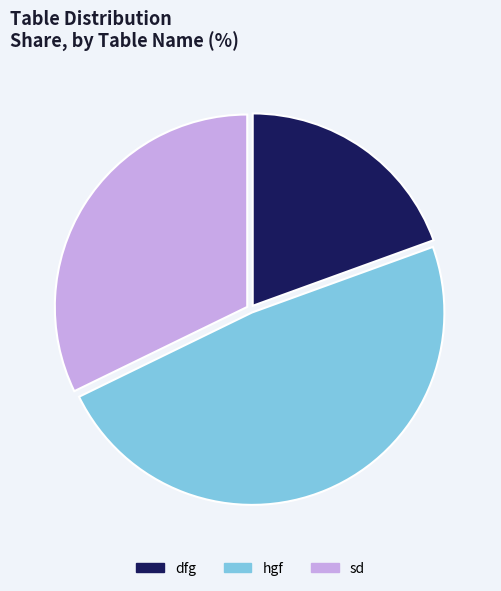

Which category has the smallest portion of the pie?

dfg